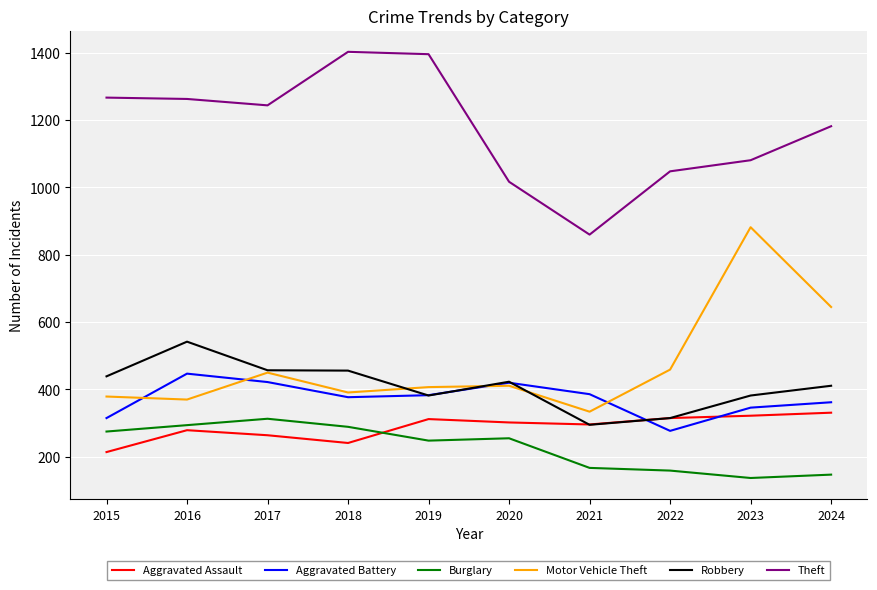

Rank the series by their maximum value, from lowest to highest.

Burglary, Aggravated Assault, Aggravated Battery, Robbery, Motor Vehicle Theft, Theft